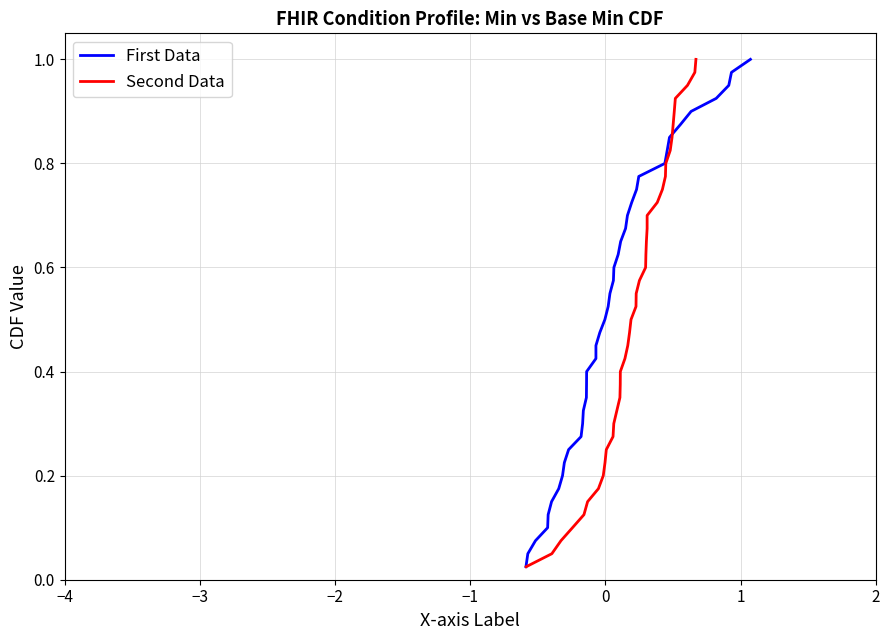

Rank the series by their maximum value, from highest to lowest.

First Data, Second Data